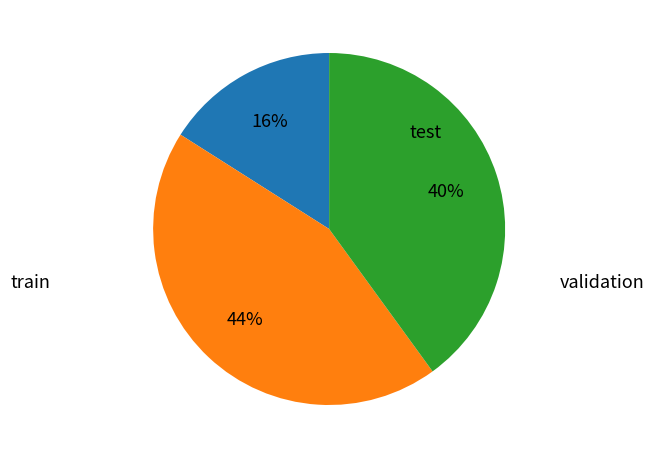

Does any single category account for the majority?

No